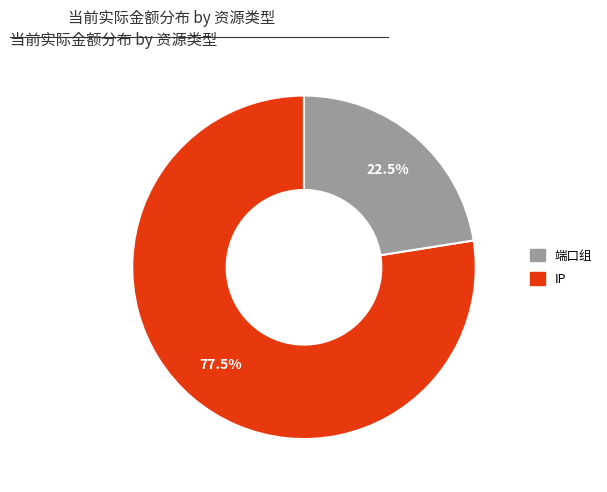

Does any single category account for the majority?

Yes